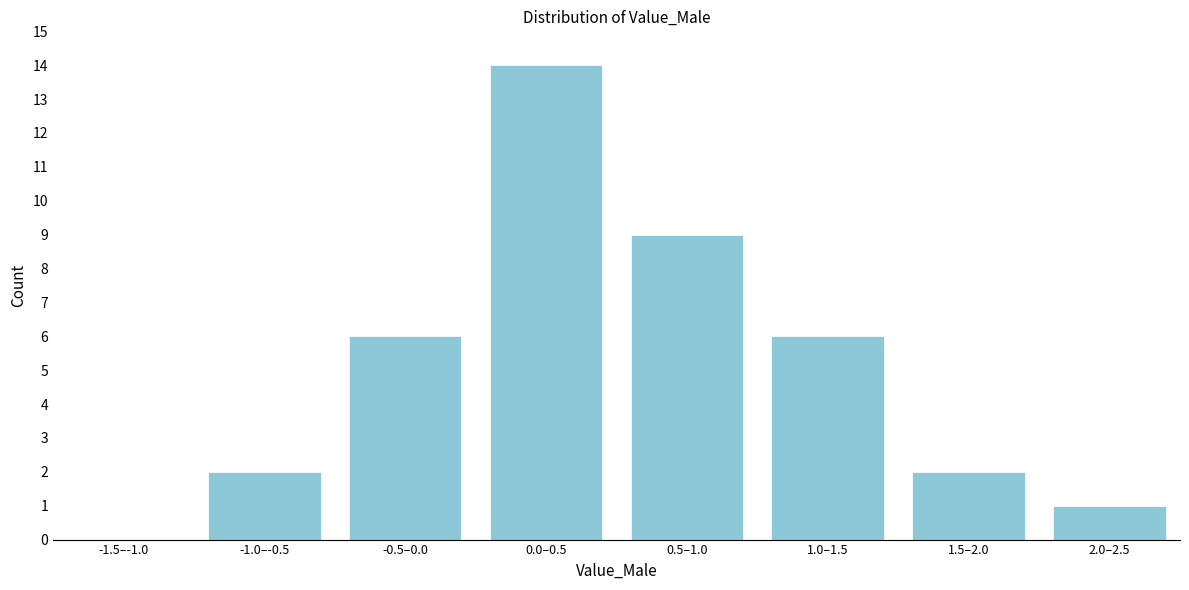

Reading right to left, transcribe all the data shown in this chart.

2.0–2.5=1	1.5–2.0=2	1.0–1.5=6	0.5–1.0=9	0.0–0.5=14	-0.5–0.0=6	-1.0–-0.5=2	-1.5–-1.0=0